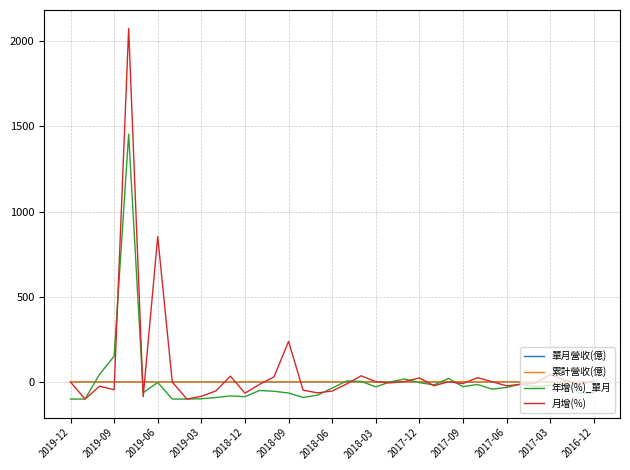

What is the maximum value shown in the chart?

2074.2